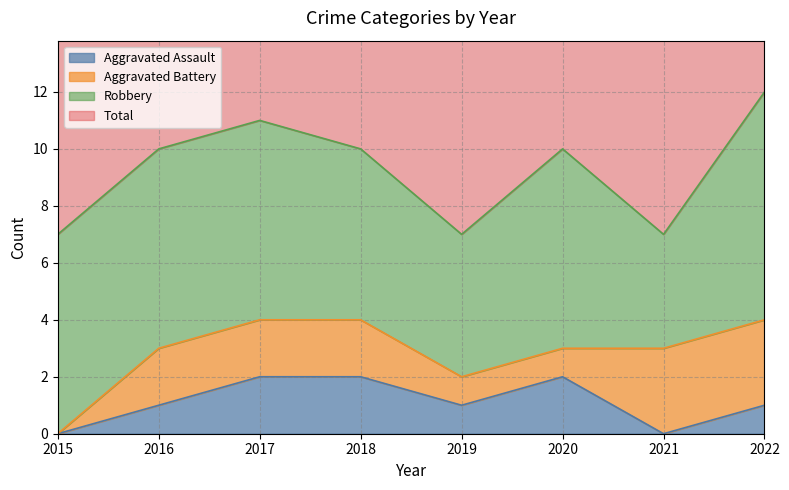

The value of Aggravated Assault at 2021 is 0. True or false?

True